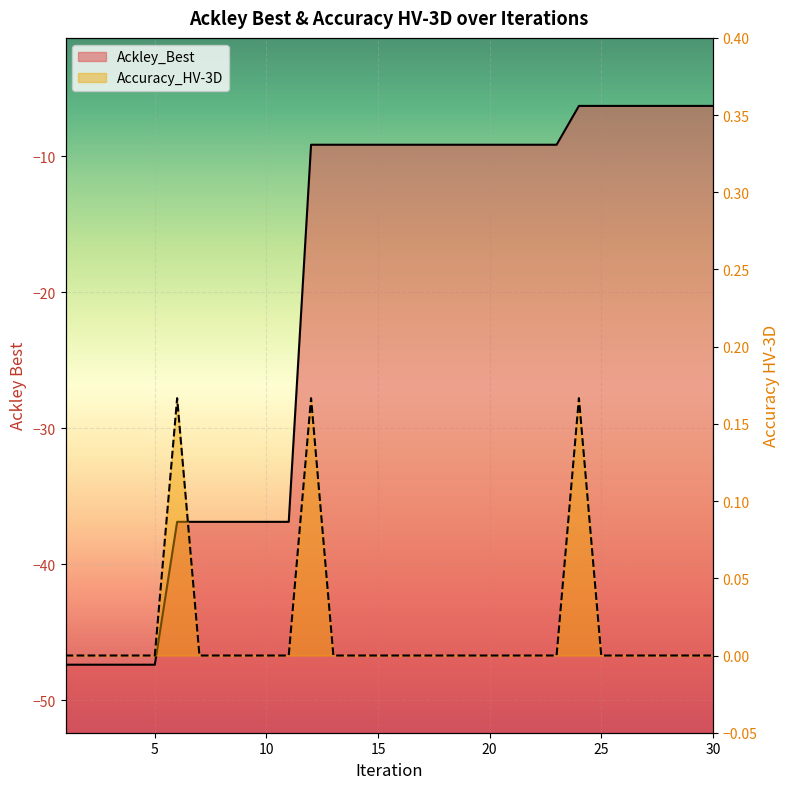

In Accuracy_HV-3D, how many points are higher than both neighbors (excluding endpoints)?

3